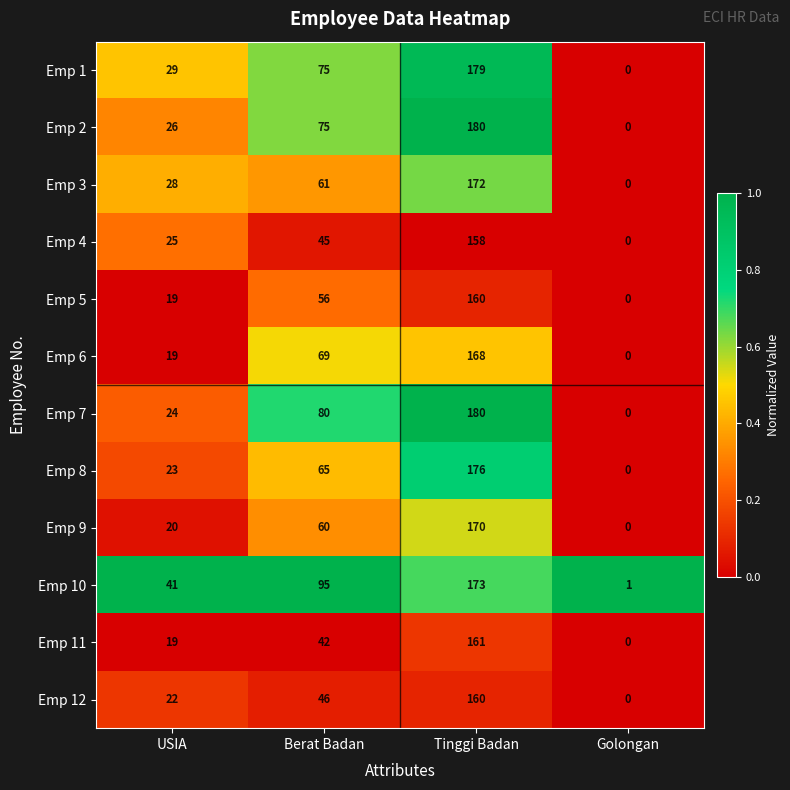

What is the difference between the Emp 12 values at Tinggi Badan and Berat Badan?

114